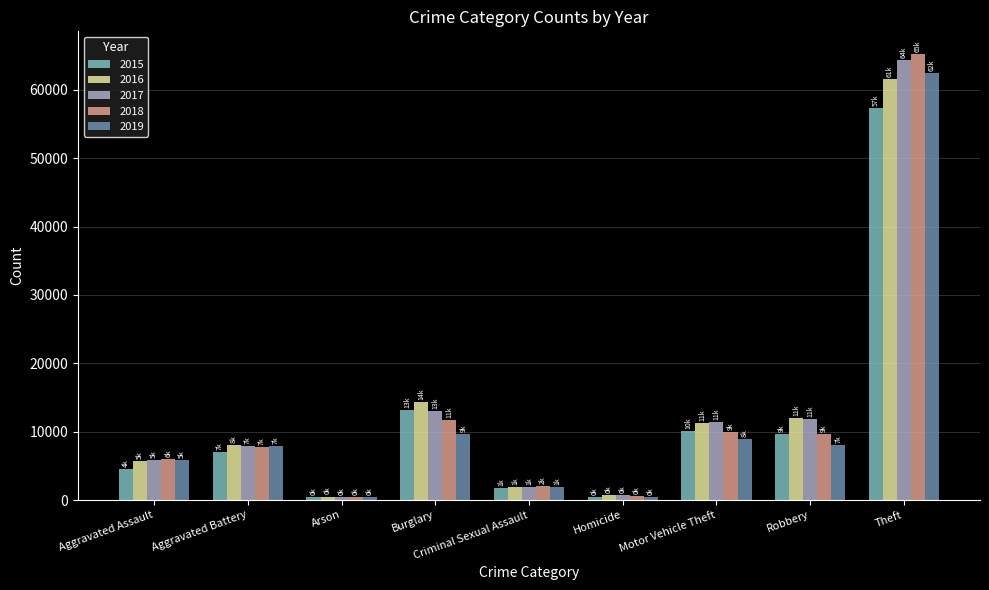

What is the difference between the maximum and minimum values in the 2017 series?

63942